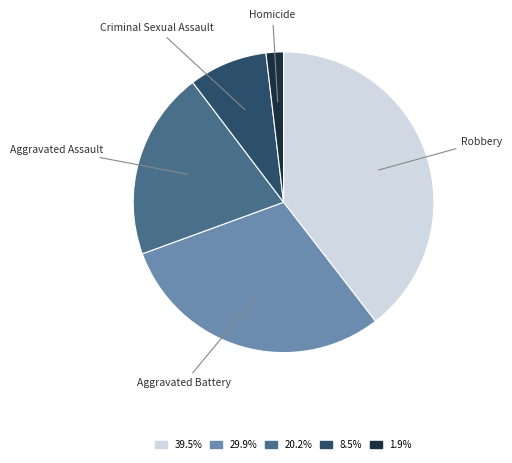

What is the ratio of the value at Criminal Sexual Assault to the value at Homicide?

4.5